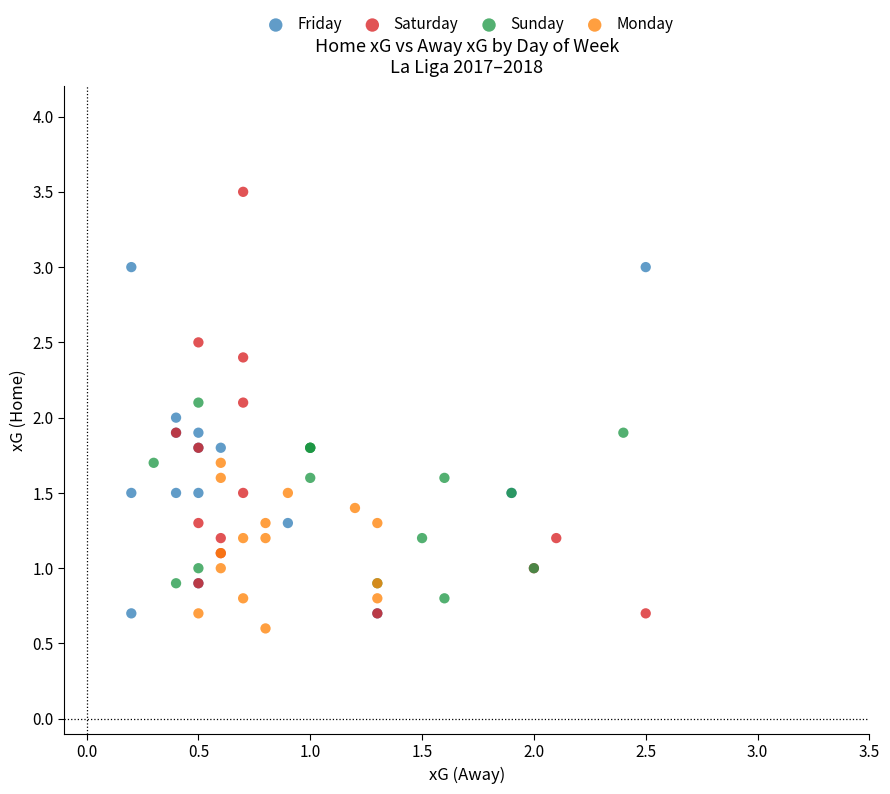

Which series contains the highest Y value?

Saturday